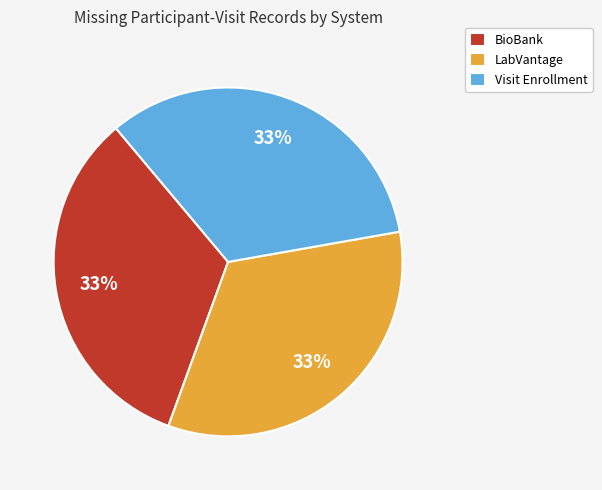

How many segments does this pie chart have?

3